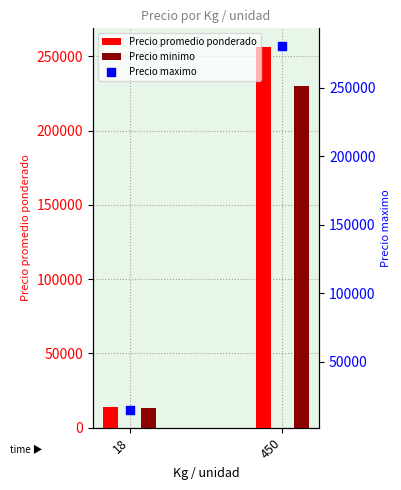

Is the value of Precio maximo at 450 greater than the value of Precio promedio ponderado at 18?

Yes